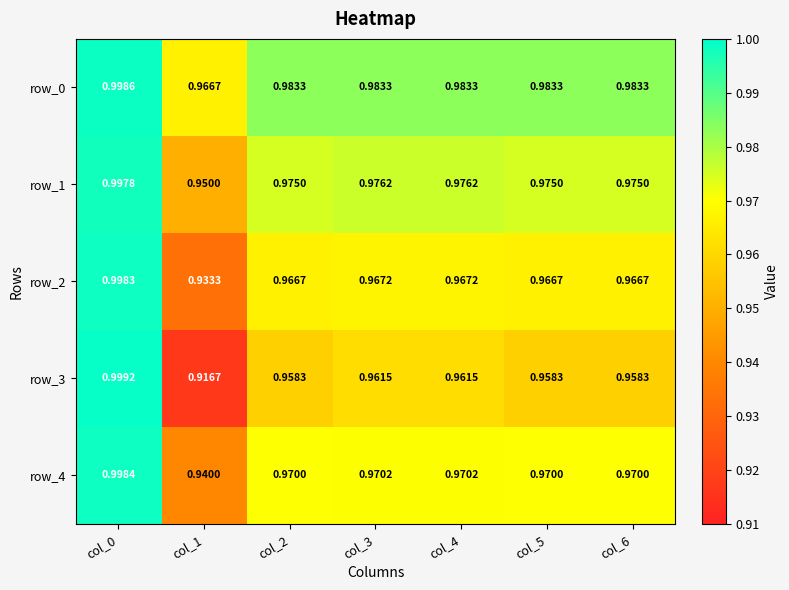

Is the value of row_3 at col_1 greater than the value of row_1 at col_2?

No